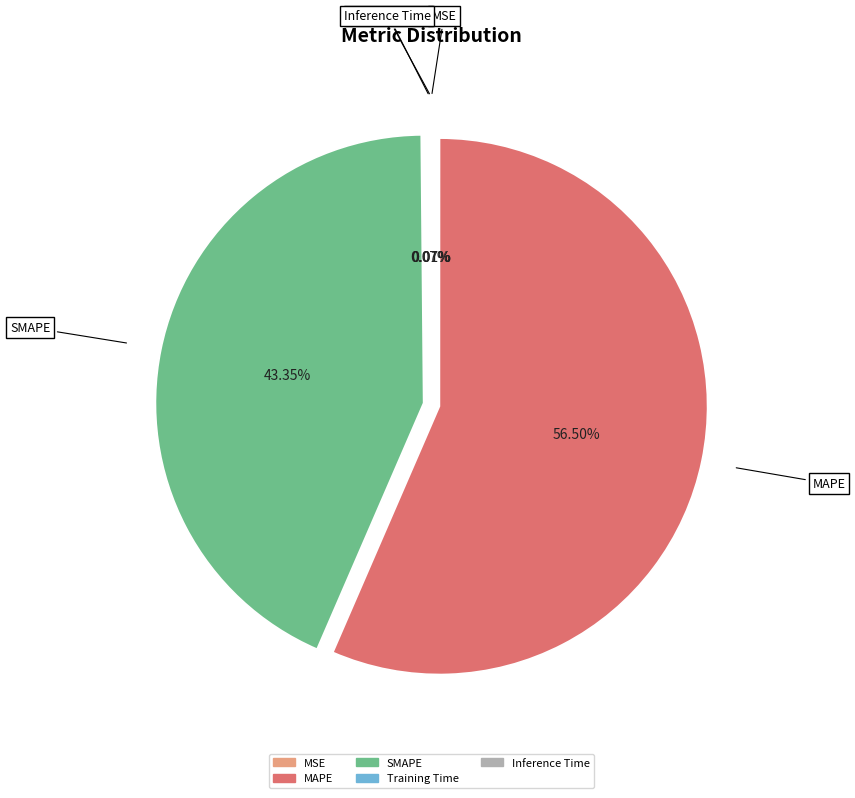

Which has a higher value, MAPE or SMAPE?

MAPE